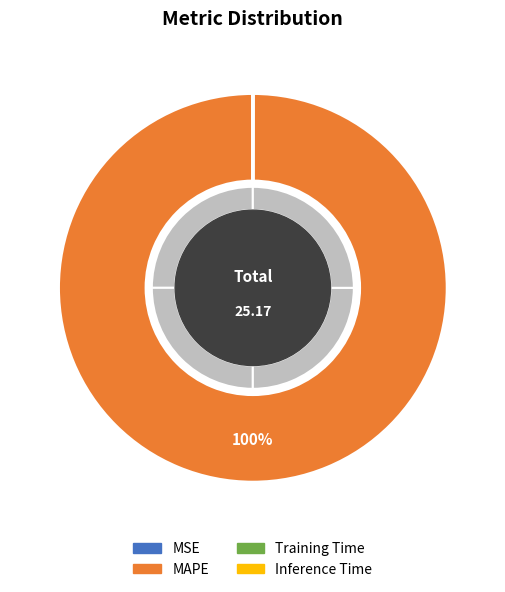

Which category has the biggest portion of the pie?

MAPE